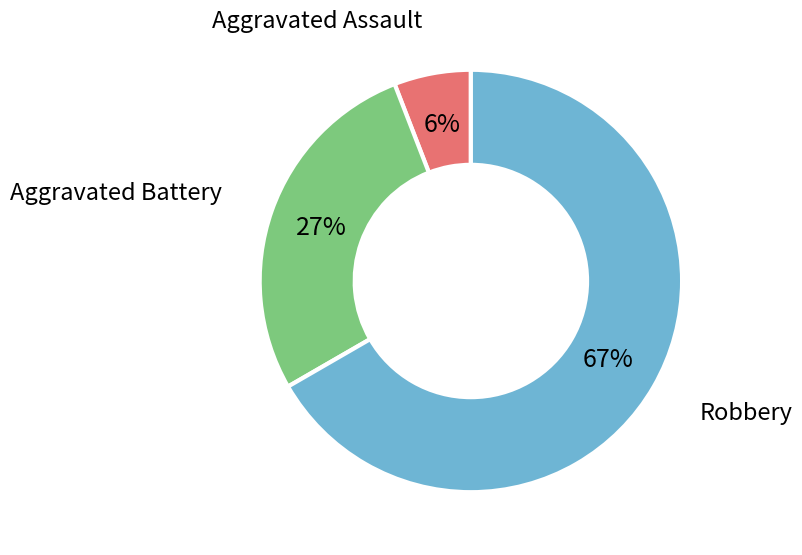

To the nearest percent, what is the difference between the largest and smallest slice percentages?

61%